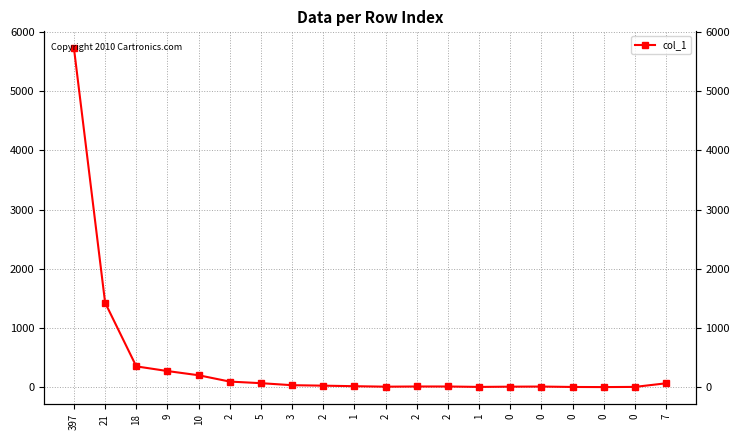

What is the value of the 19th point from the left?

10